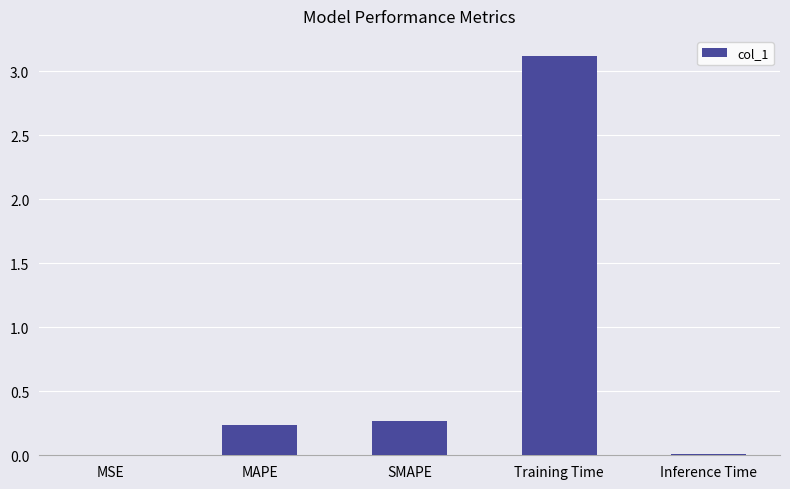

Which has a higher value, Training Time or SMAPE?

Training Time